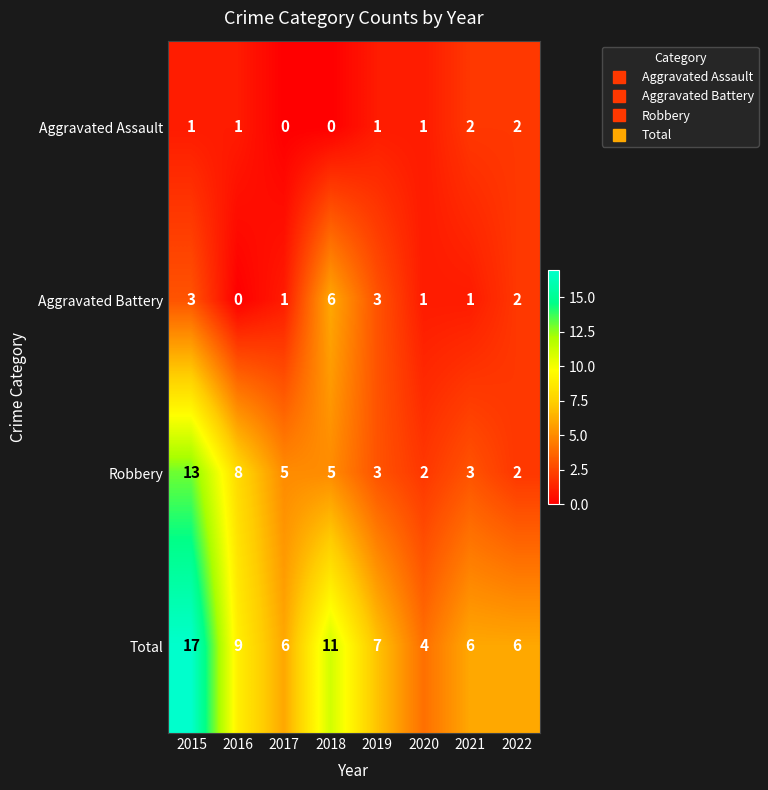

Which label corresponds to the largest value in the chart?

2015